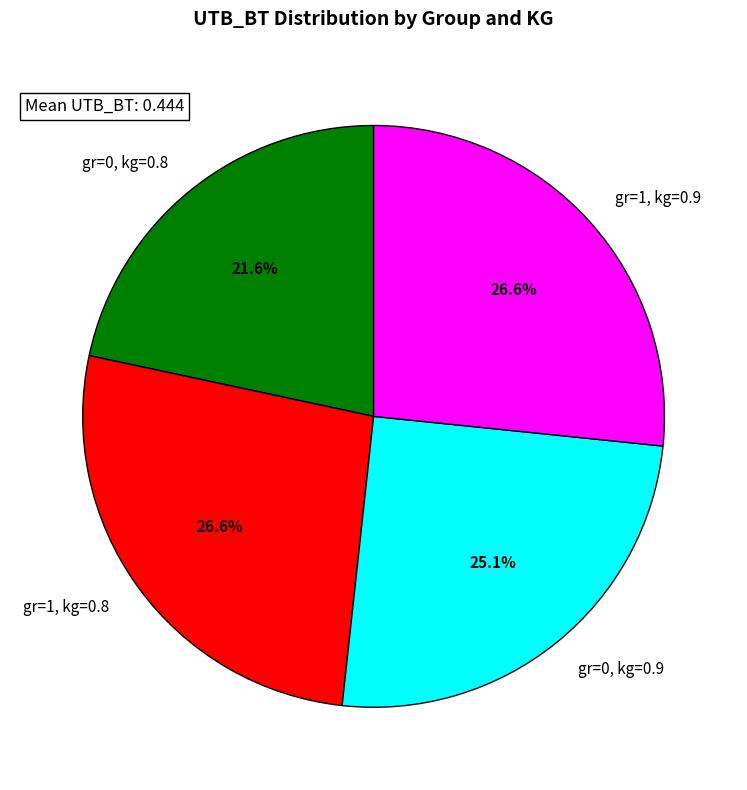

Is gr=0, kg=0.9 the majority of the pie?

No